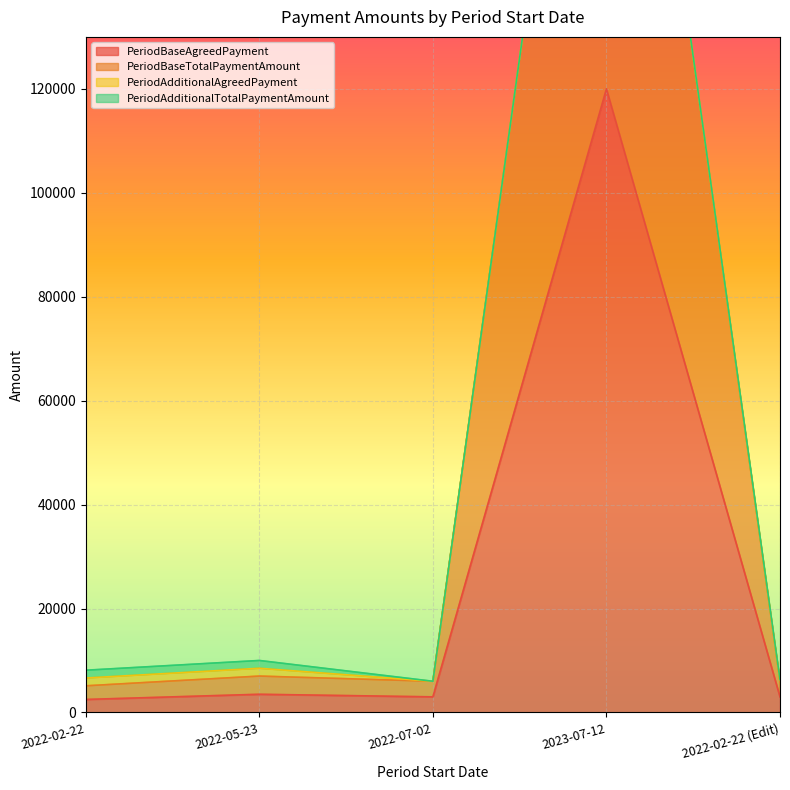

The PeriodBaseTotalPaymentAmount series shows 6000 at 2022-02-22 (Edit). True or false?

True